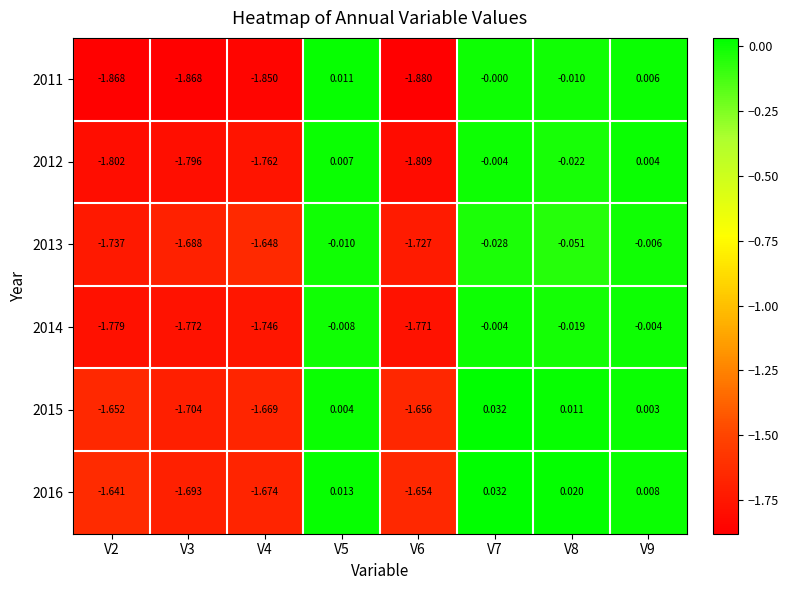

Is the value of 2015 at V5 greater than the value of 2013 at V6?

Yes